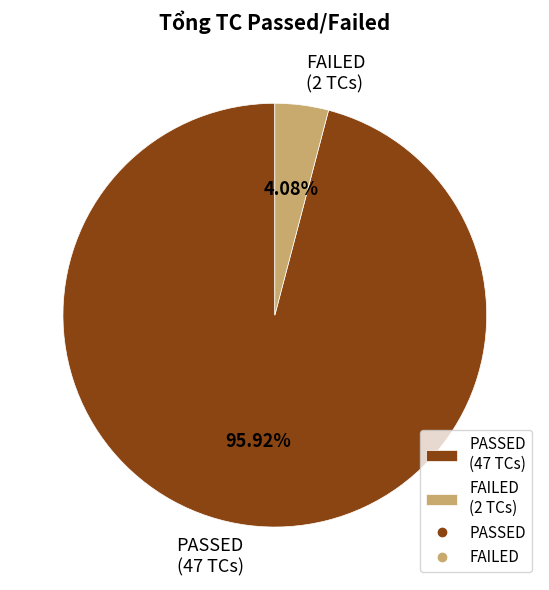

To the nearest percent, what is the difference between the FAILED and PASSED slice percentages?

92%